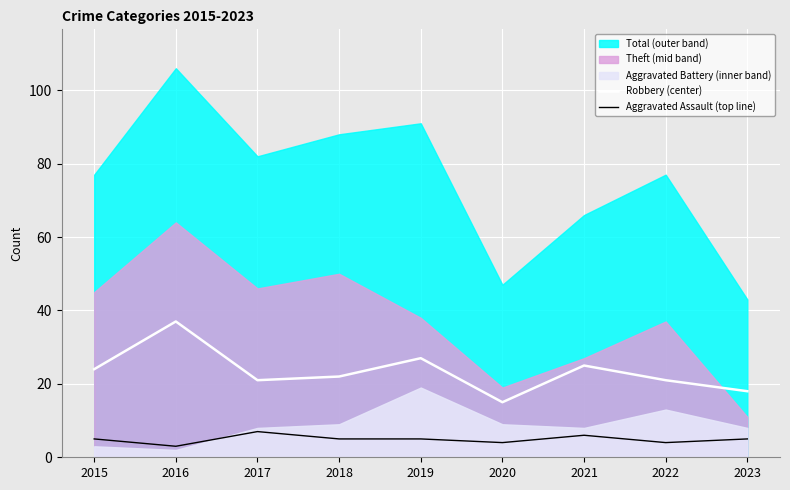

What is the difference between the Aggravated Assault (top line) values at 2018 and 2022?

1